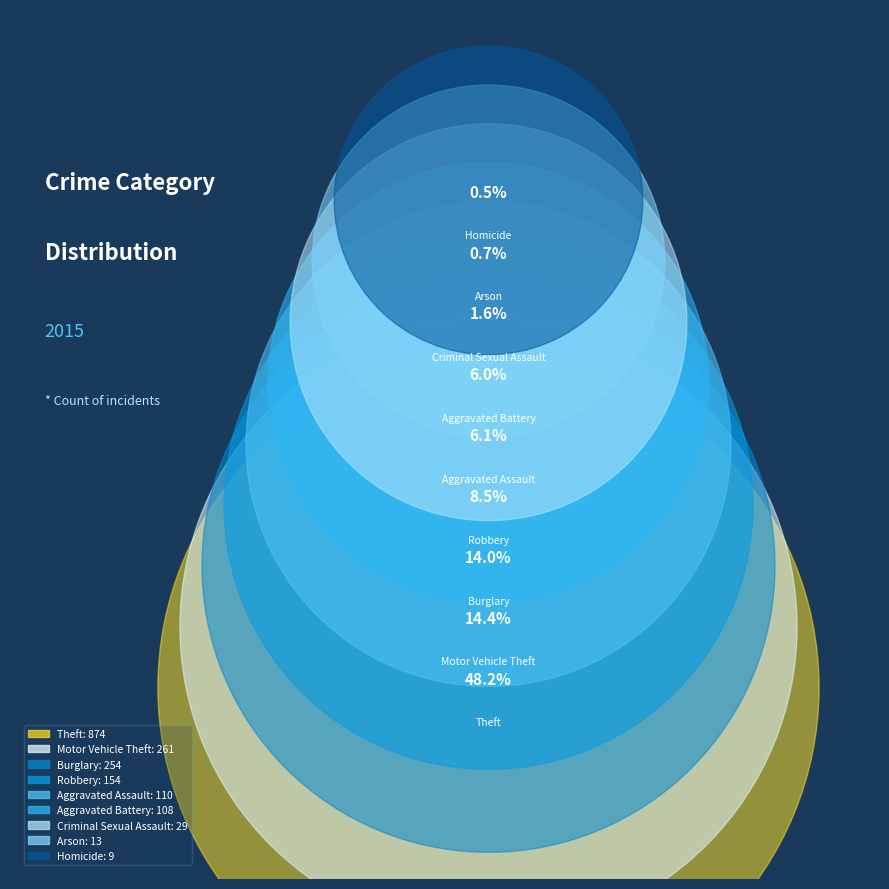

What percentage is the Theft slice, to the nearest percent?

48%